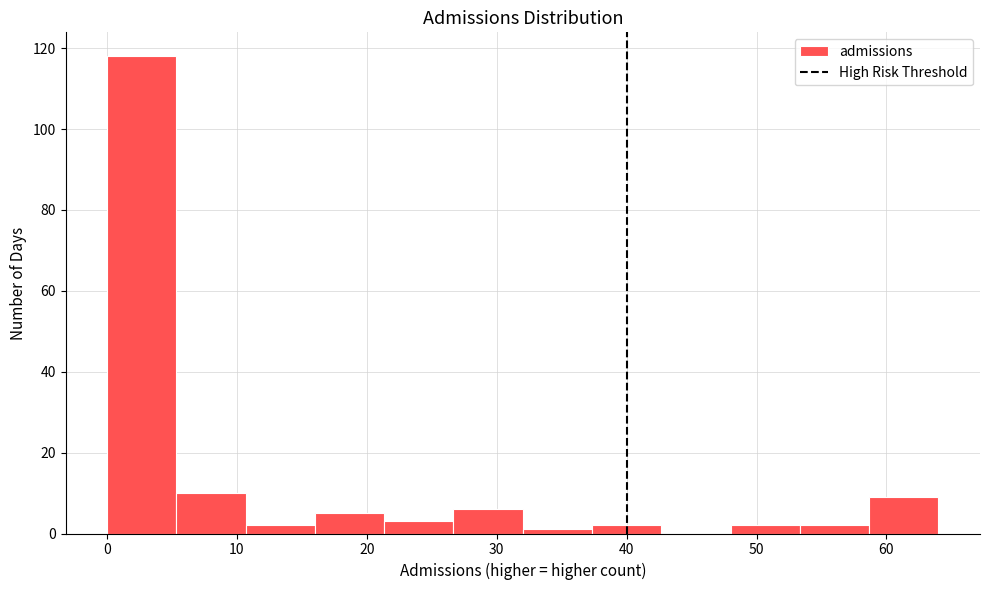

What is the height of the bar covering 59 to 64 on the x-axis? Neither the bar edges nor the heights are printed on the chart, so give them approximately, as read against the axes.

10